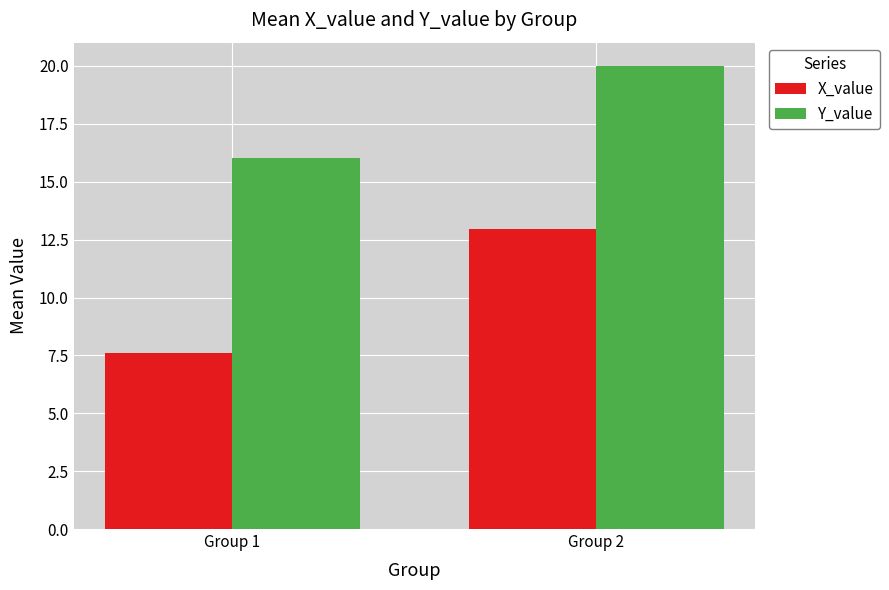

Which series has the widest spread of values?

X_value